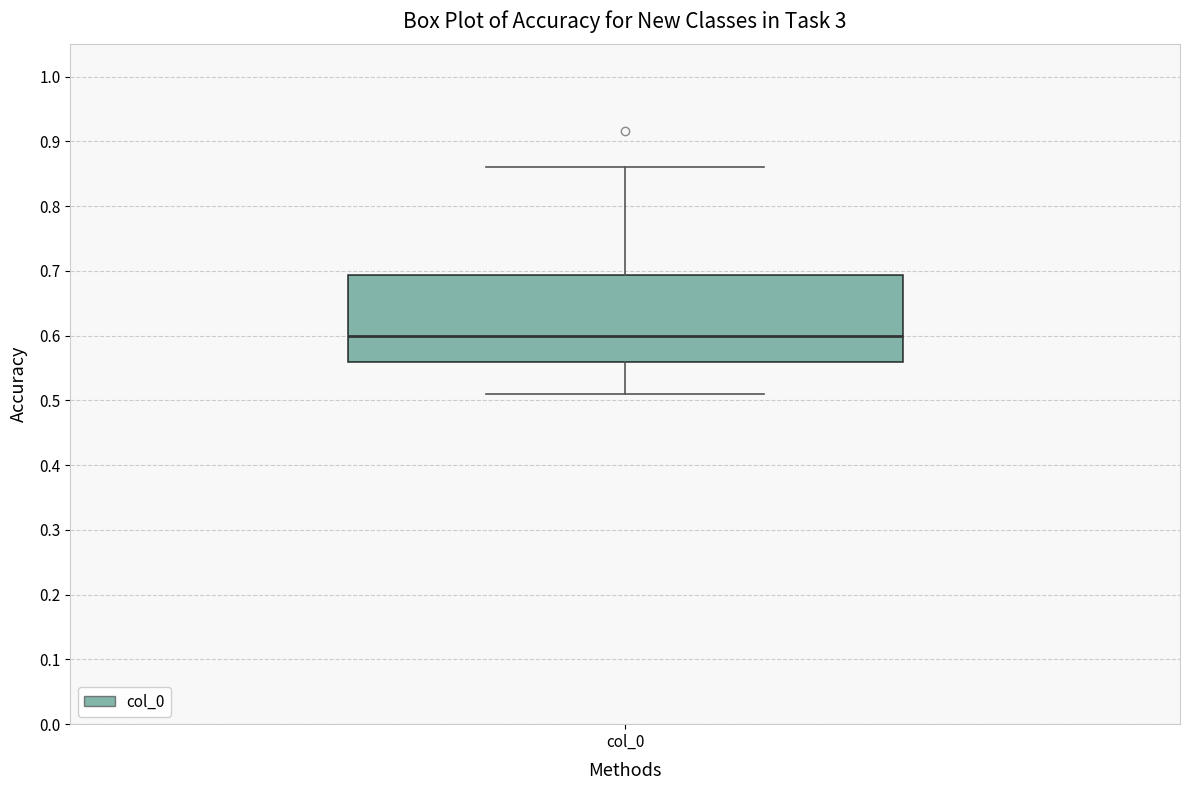

Read this box plot against the y-axis: the position of the median line, the range covered by the box, and the ends of both whiskers. The values are not printed on the chart, so give them approximately, as read against the axis.

median 0.60, box 0.56 to 0.69, whiskers 0.51 to 0.86